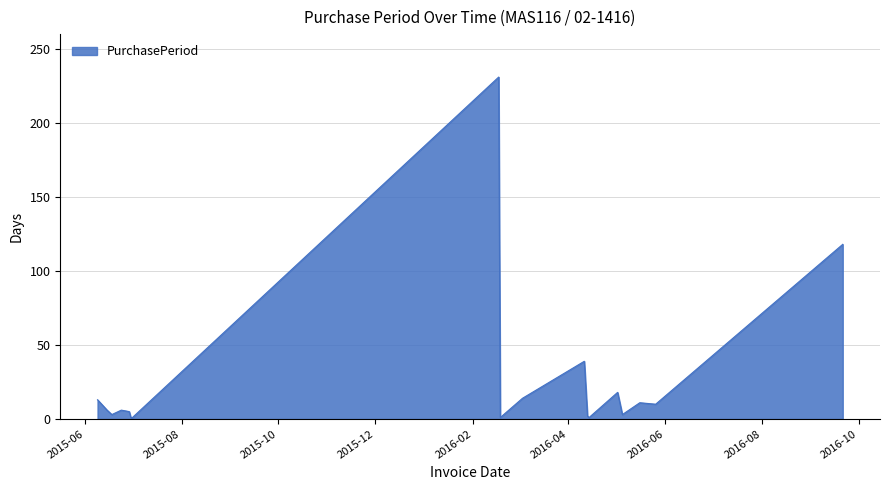

What is the difference between the maximum and minimum values?

230